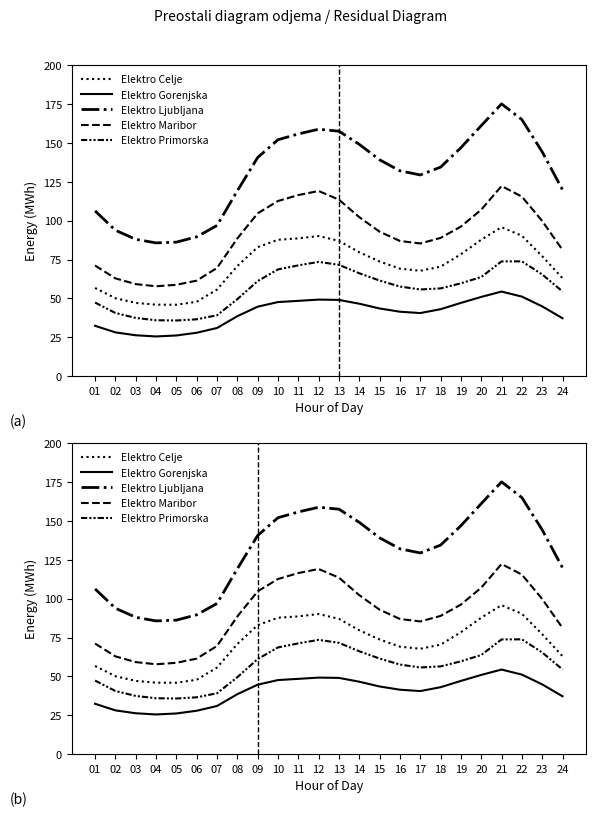

Rank the series by their average value, from highest to lowest.

Elektro Ljubljana, Elektro Maribor, Elektro Celje, Elektro Primorska, Elektro Gorenjska